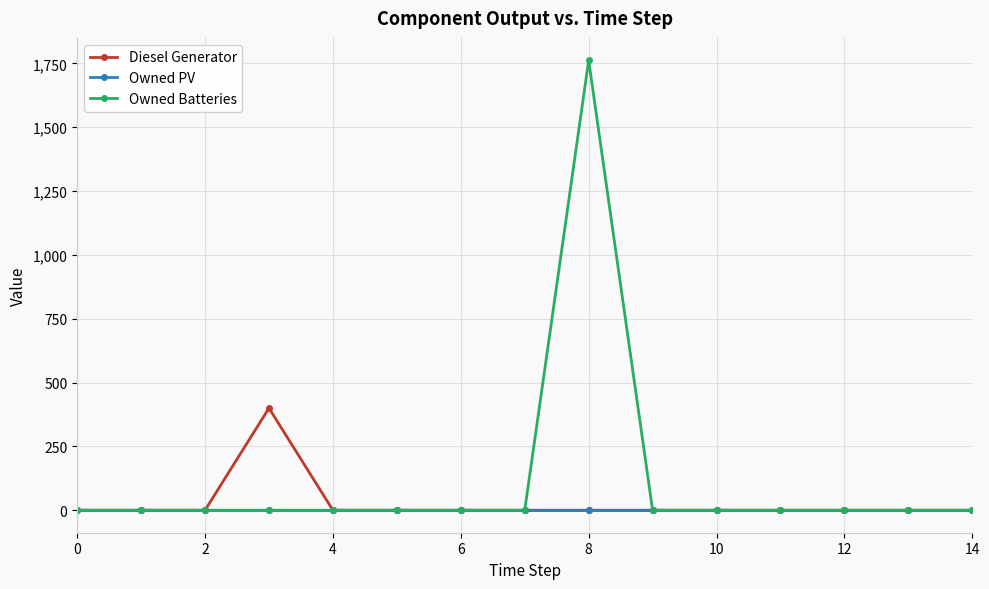

True or false: Diesel Generator has more than 0 interior local peaks.

True